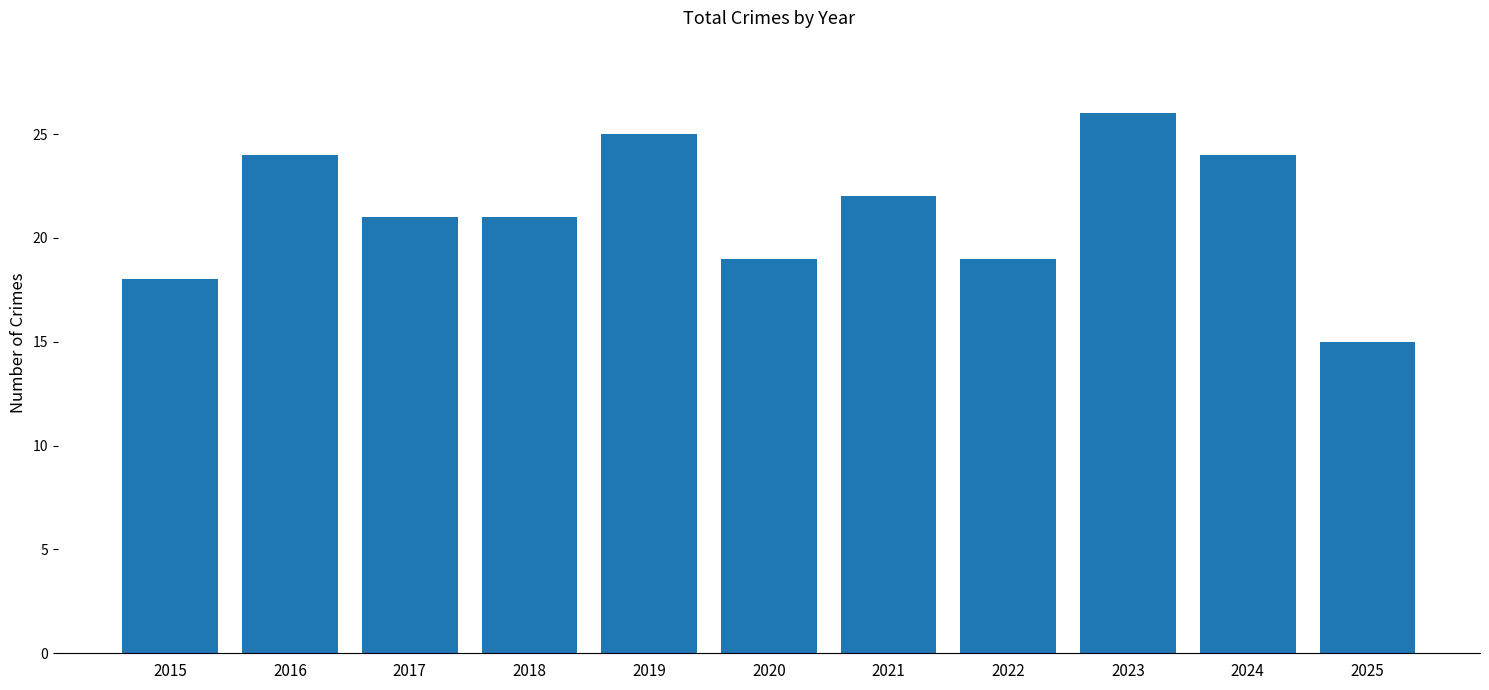

The chart shows a value of 26 at 2023. True or false?

True